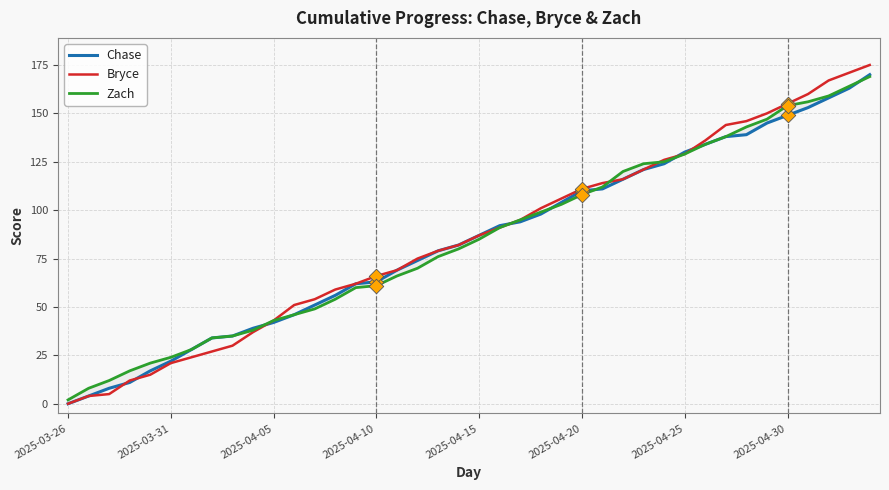

Which series has the largest Y range (max minus min)?

Bryce